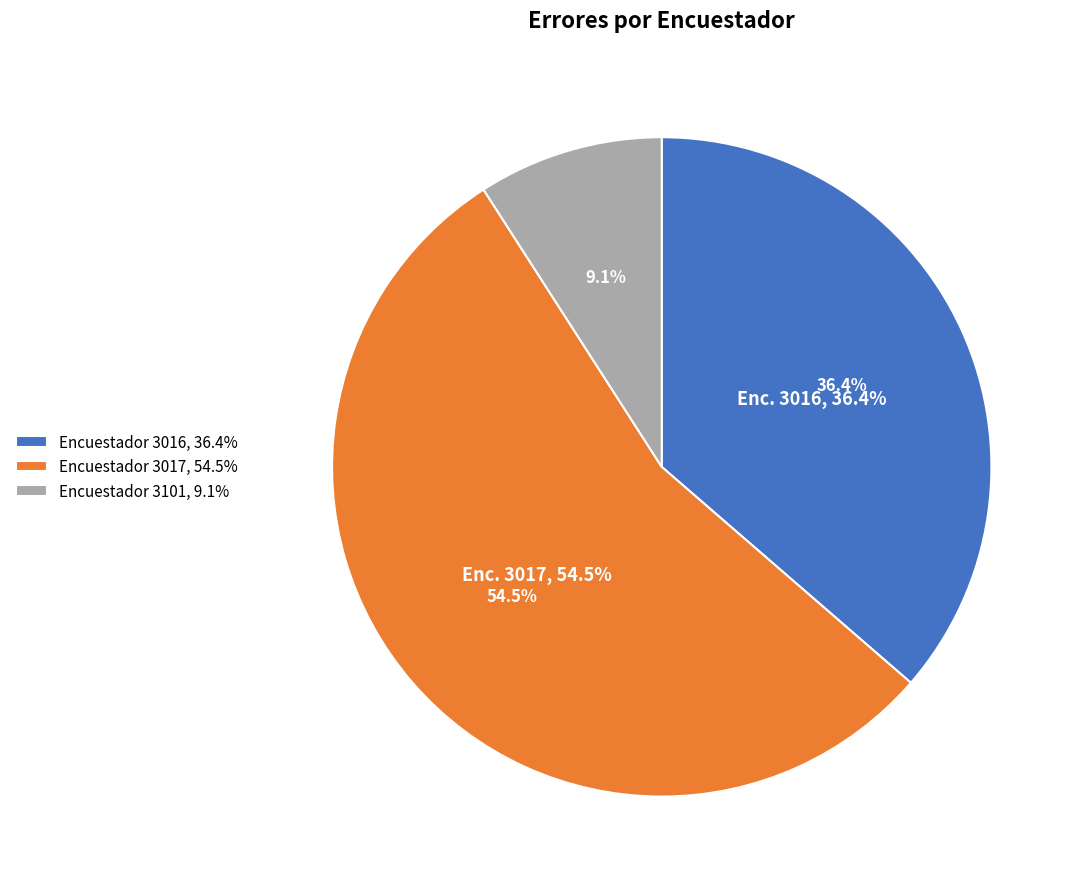

The 3016 slice represents 62% of the pie. True or false?

False